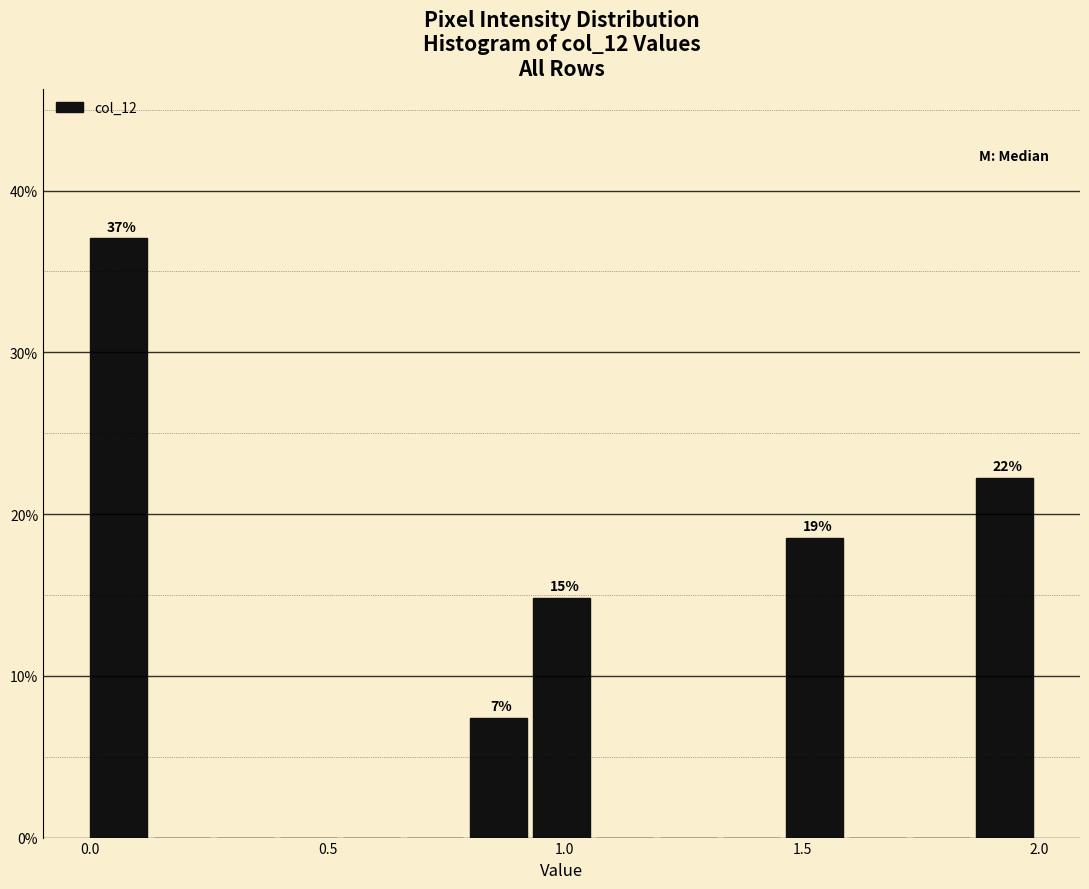

Around what value on the x-axis is the tallest bar? Give the approximate position of its centre, as read against the axis.

0.05